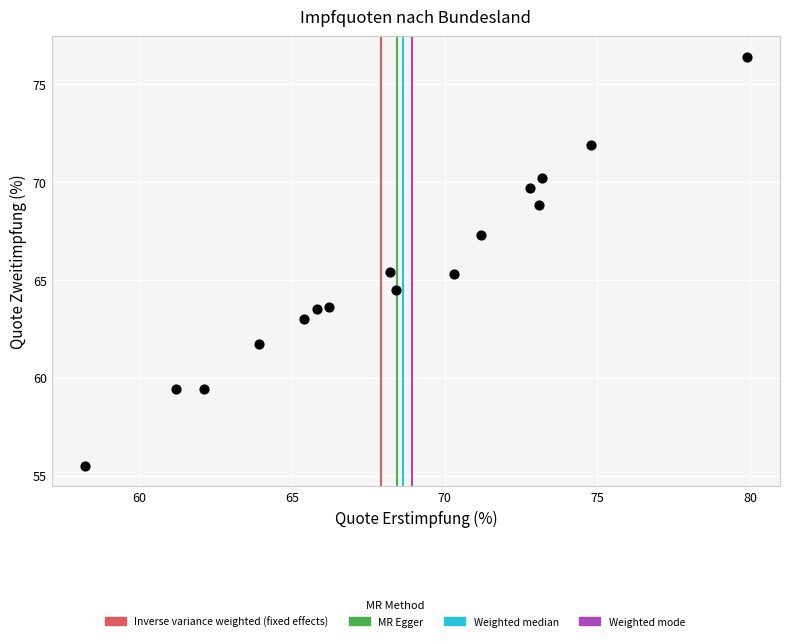

What is the range of X values (max minus min)?

21.7